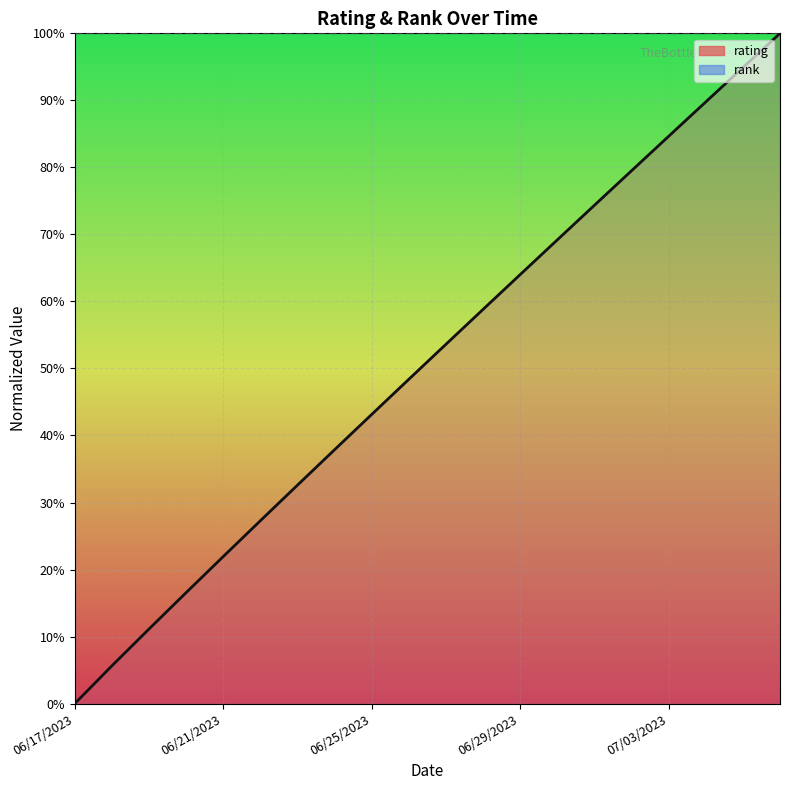

What is the difference between the maximum and minimum values?

1.0